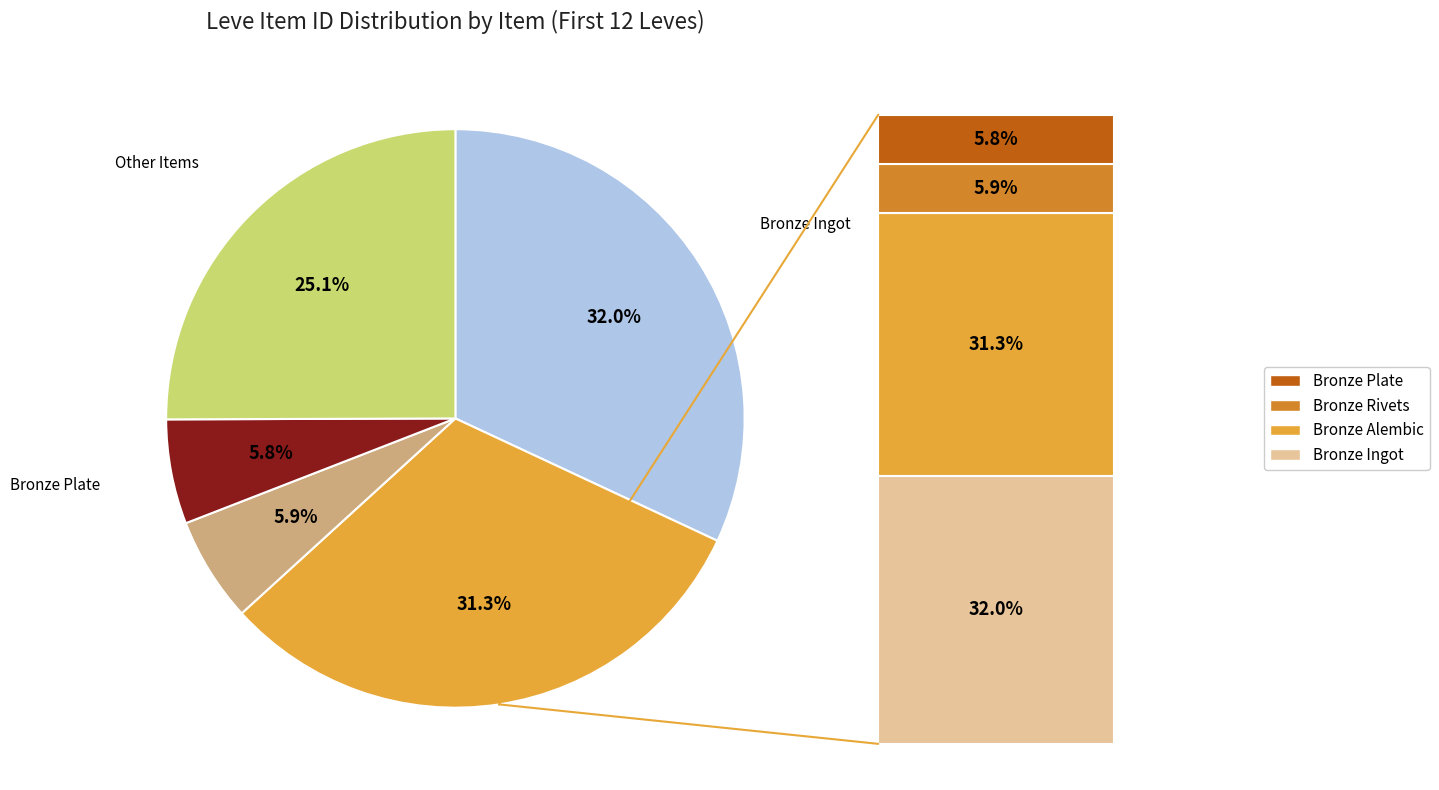

Is there a majority slice in this chart?

No